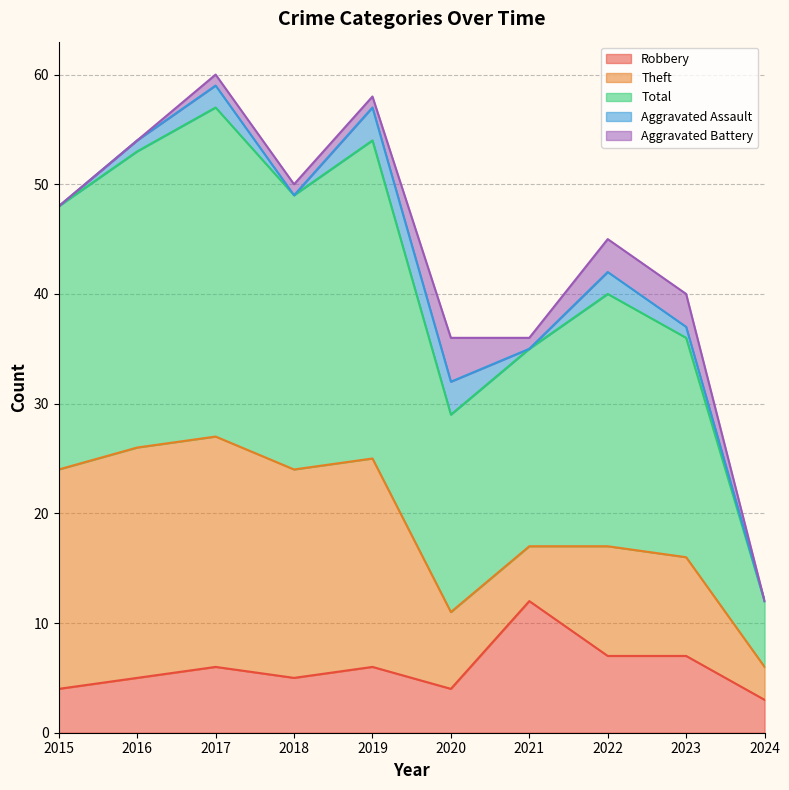

Reading left to right, list all the values displayed in this chart.

Robbery: 4	5	6	5	6	4	12	7	7	3
Theft: 20	21	21	19	19	7	5	10	9	3
Total: 24	27	30	25	29	18	18	23	20	6
Aggravated Assault: 0	1	2	0	3	3	0	2	1	0
Aggravated Battery: 0	0	1	1	1	4	1	3	3	0